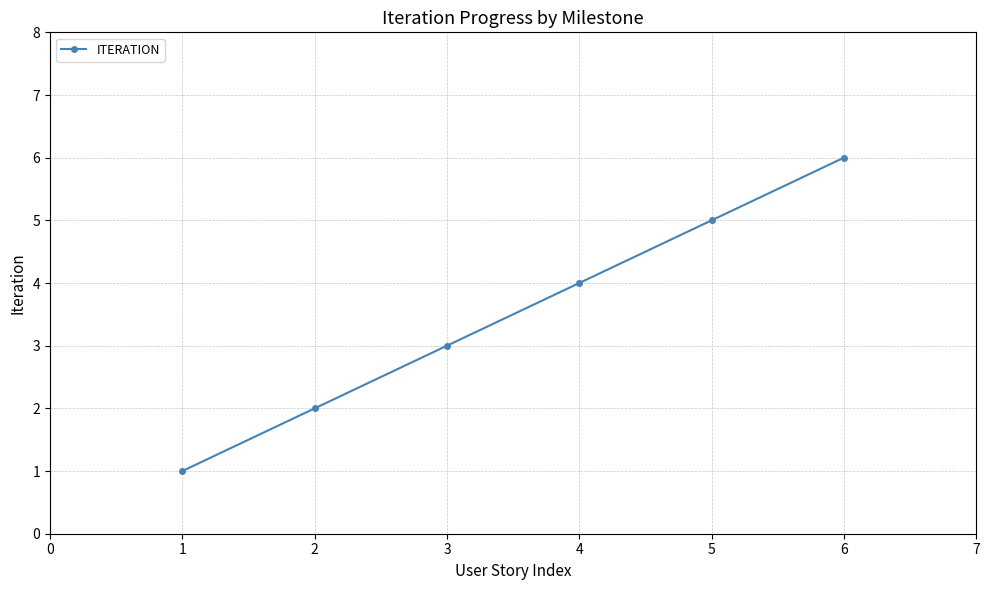

The chart shows a value of 4 at 4. True or false?

True